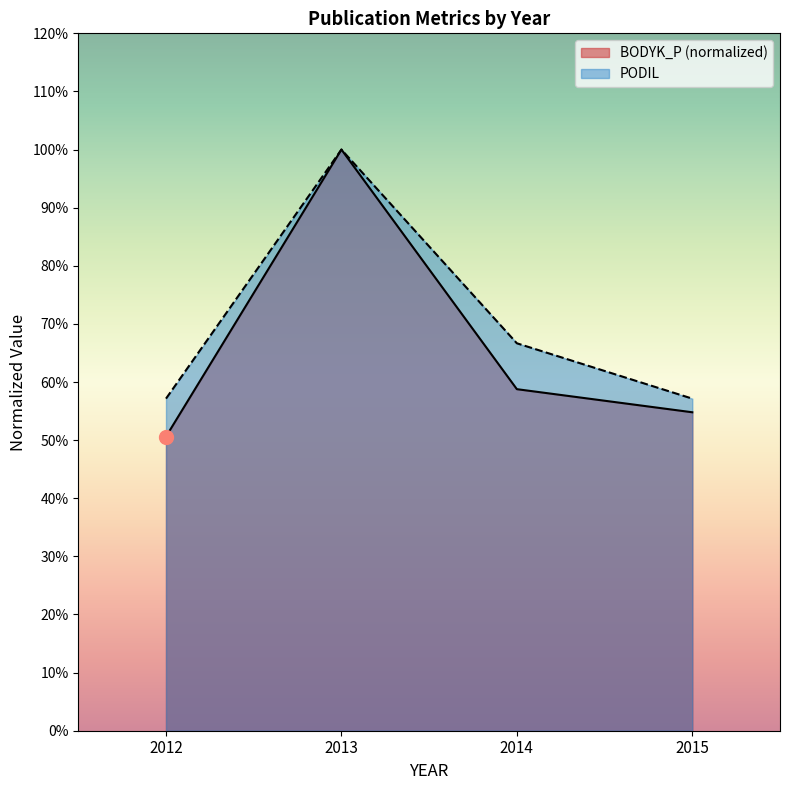

True or false: BODYK_P and PODIL intersect in this chart.

False